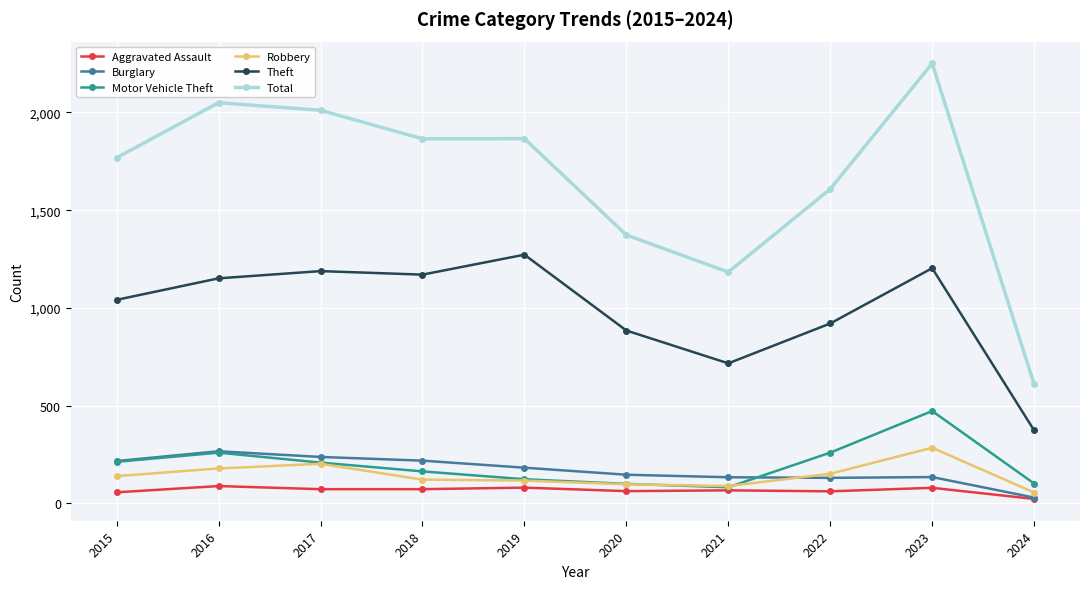

What is the spread (max minus min) of values at 2017?

1939